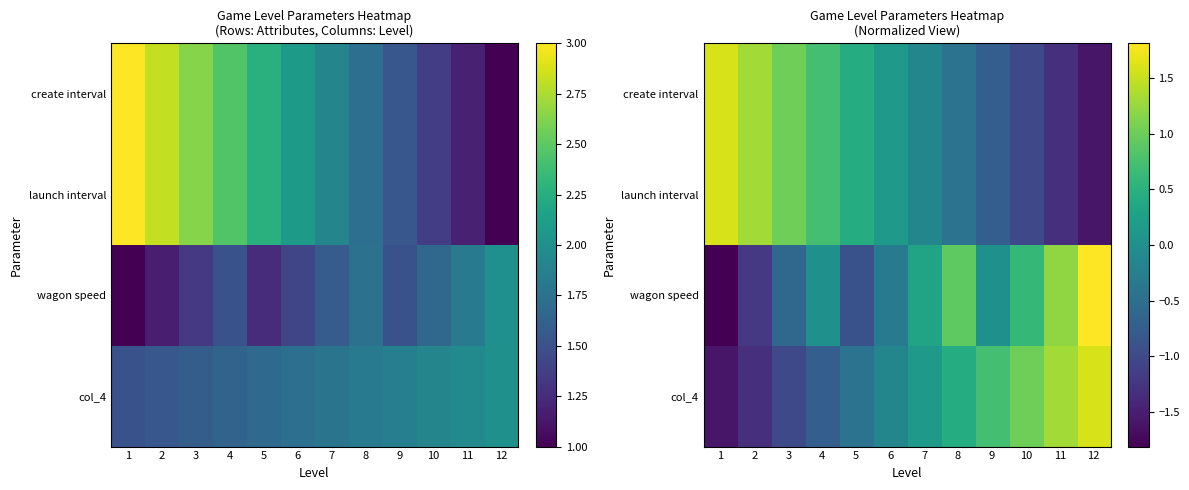

At which label does create interval reach its peak?

1